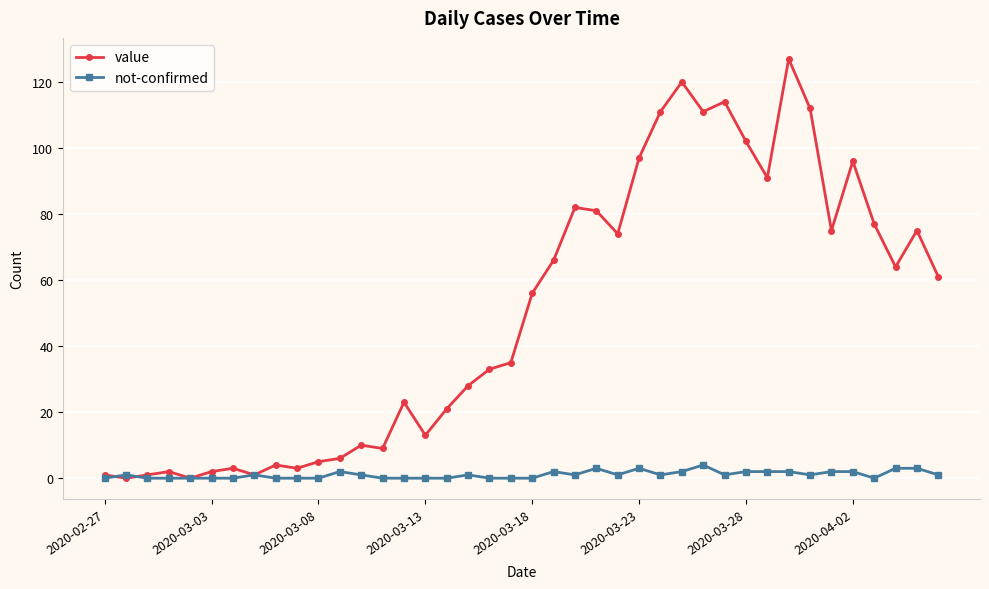

Which series has the widest spread of values?

value